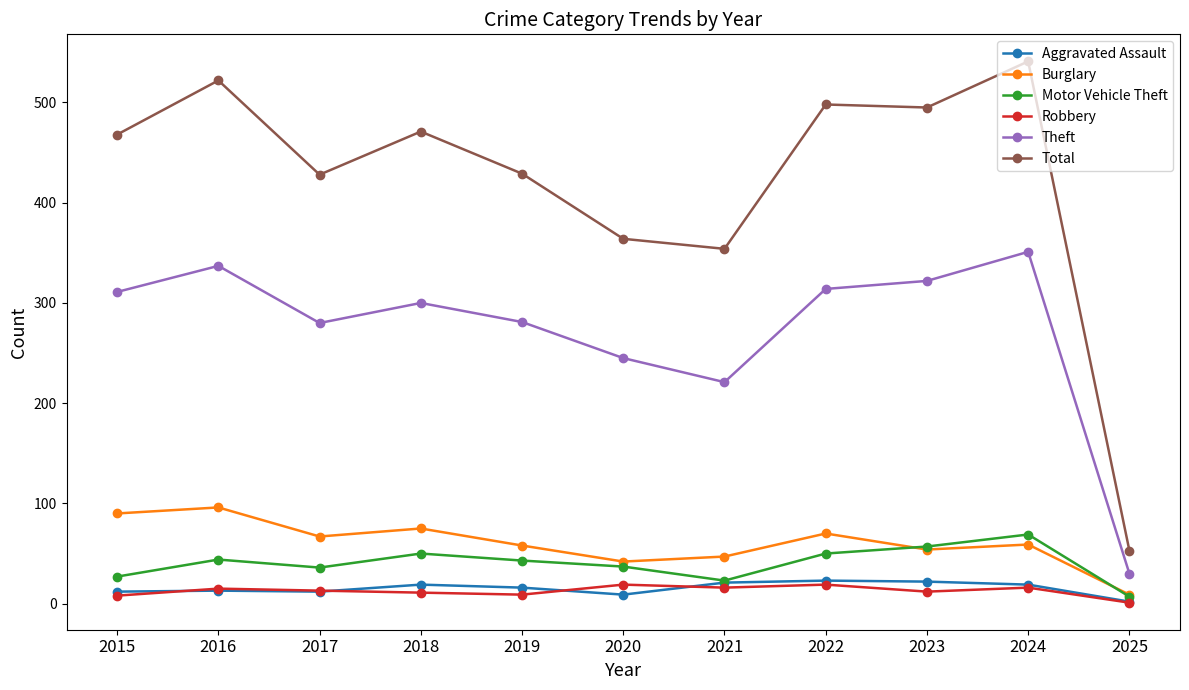

The Theft series shows 280 at 2017. True or false?

True